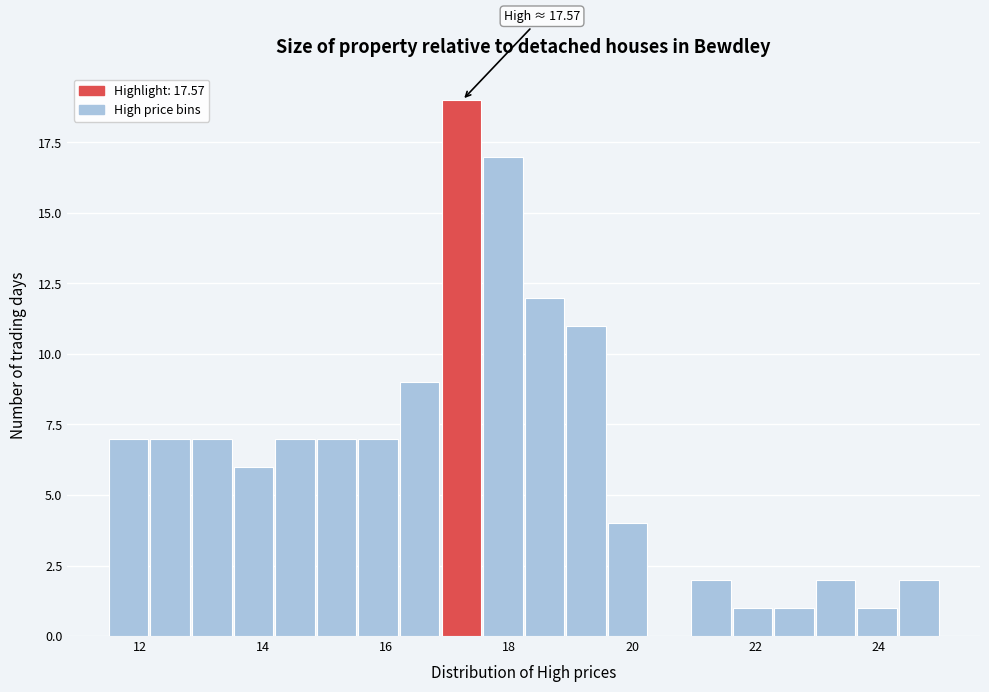

Around what value on the x-axis is the tallest bar? Give the approximate position of its centre, as read against the axis.

17.2